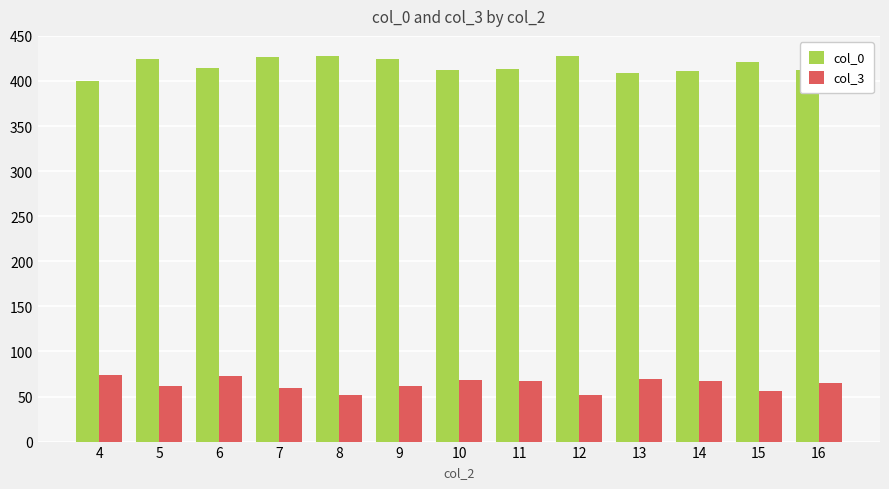

What is the difference between the maximum and minimum values in the col_3 series?

22